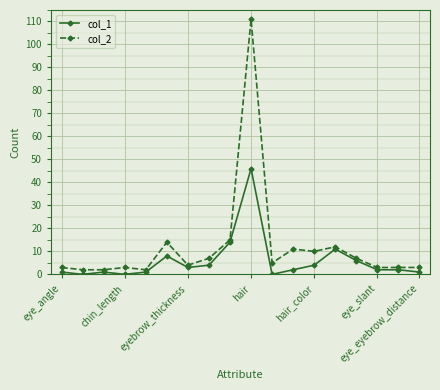

Reading left to right, extract all data points from this chart.

col_1: 1	0	1	0	1	8	3	4	14	46	0	2	4	11	6	2	2	1
col_2: 3	2	2	3	2	14	4	7	15	111	5	11	10	12	7	3	3	3